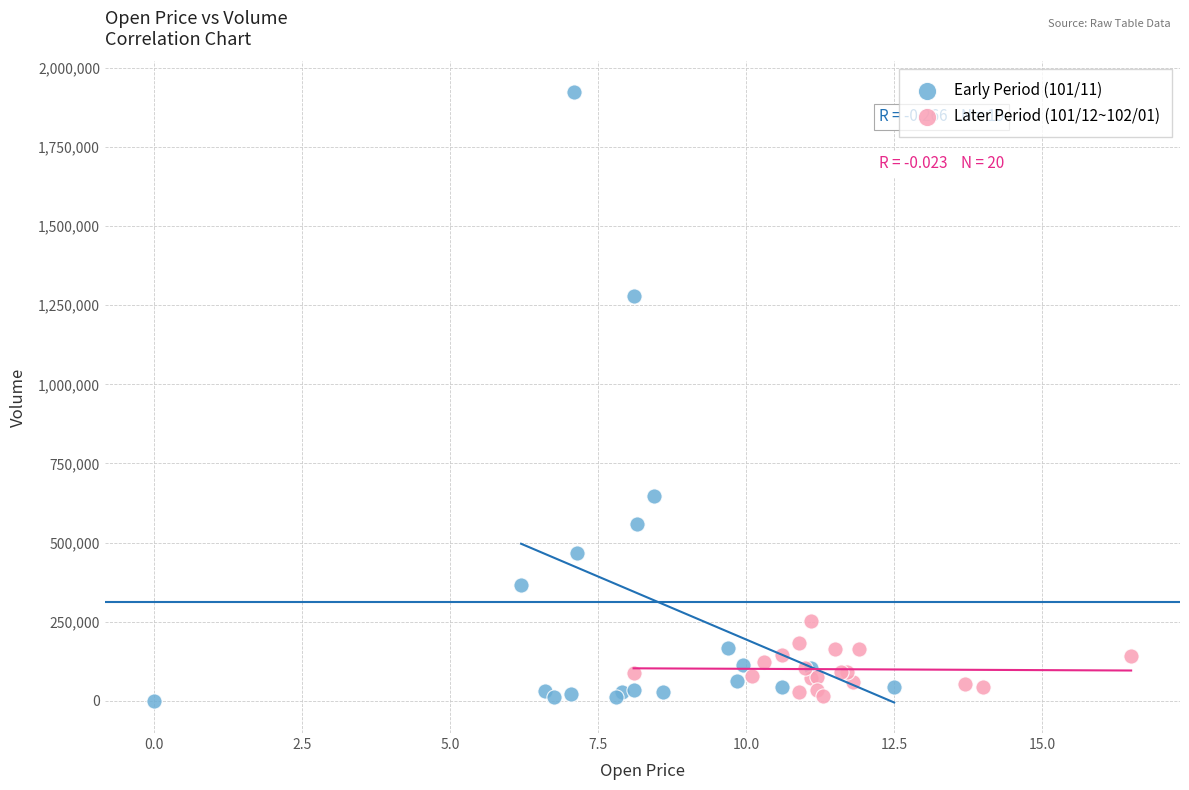

What are all the series names shown in the legend?

Early Period (101/11), Later Period (101/12~102/01)